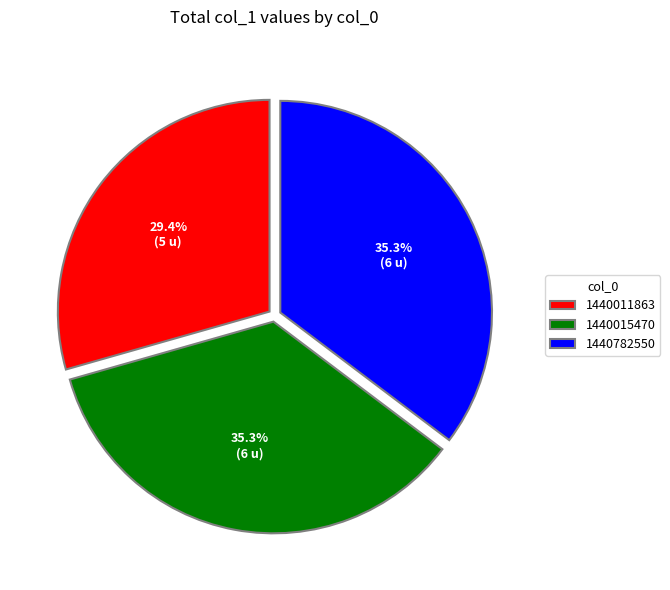

Between 1440011863 and 1440782550, which is larger?

1440782550